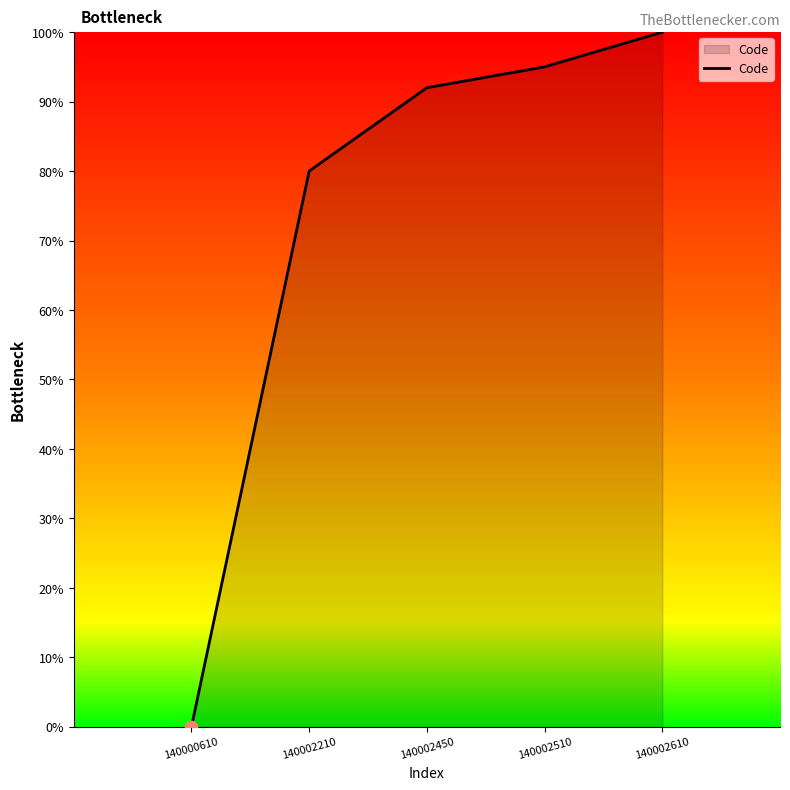

What is the change in value from 140000610 to 140002450?

+0.9